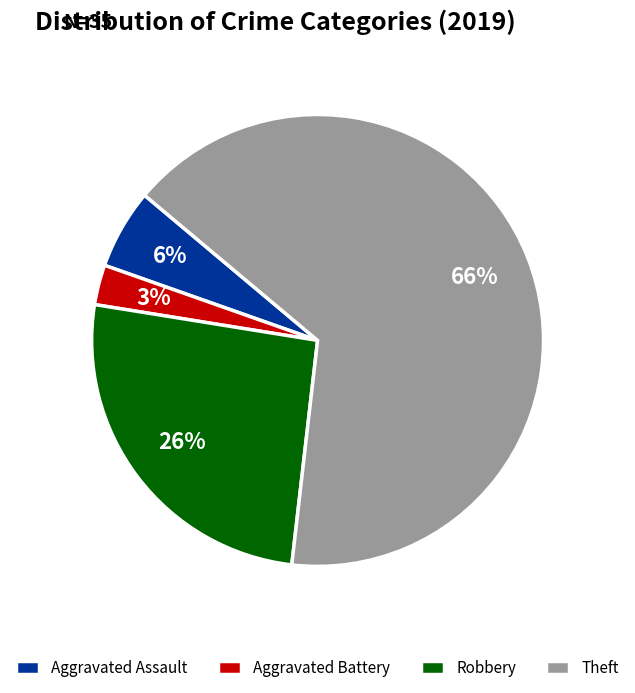

Do Aggravated Assault and Theft together represent more than half of the pie?

Yes